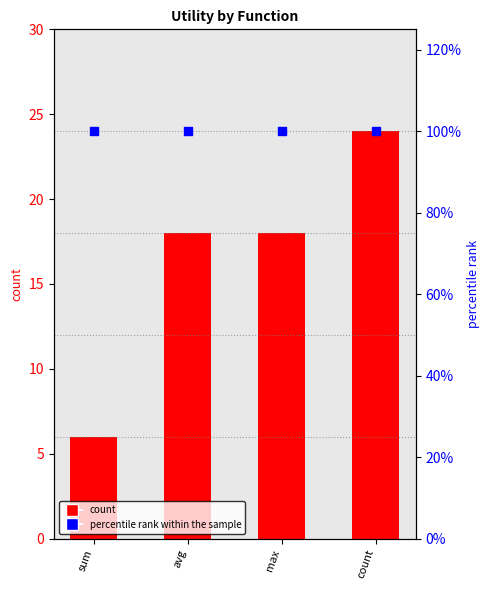

Which series reaches the maximum Y coordinate?

percentile rank within the sample